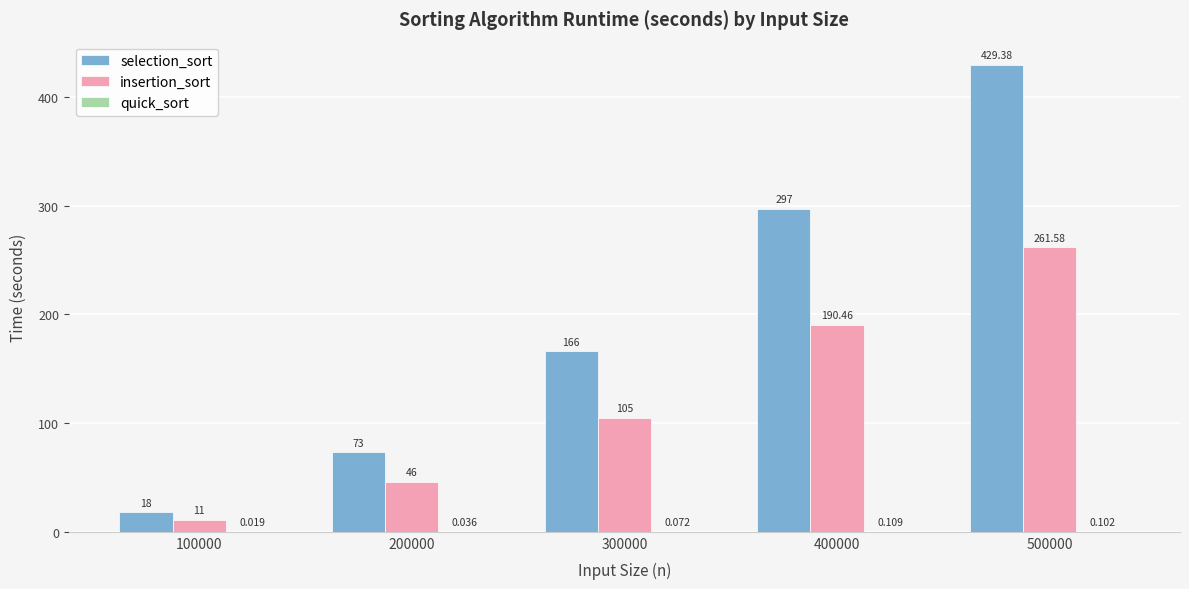

Is the value of selection_sort at 400000 greater than the value of insertion_sort at 300000?

Yes